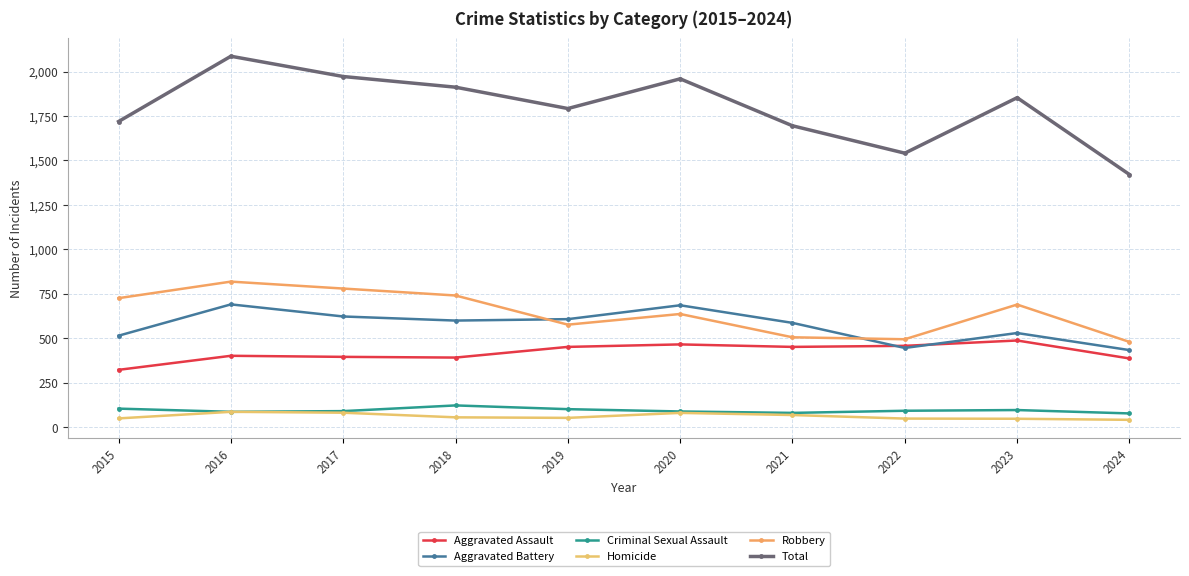

What are all the series names shown in the legend?

Aggravated Assault, Aggravated Battery, Criminal Sexual Assault, Homicide, Robbery, Total